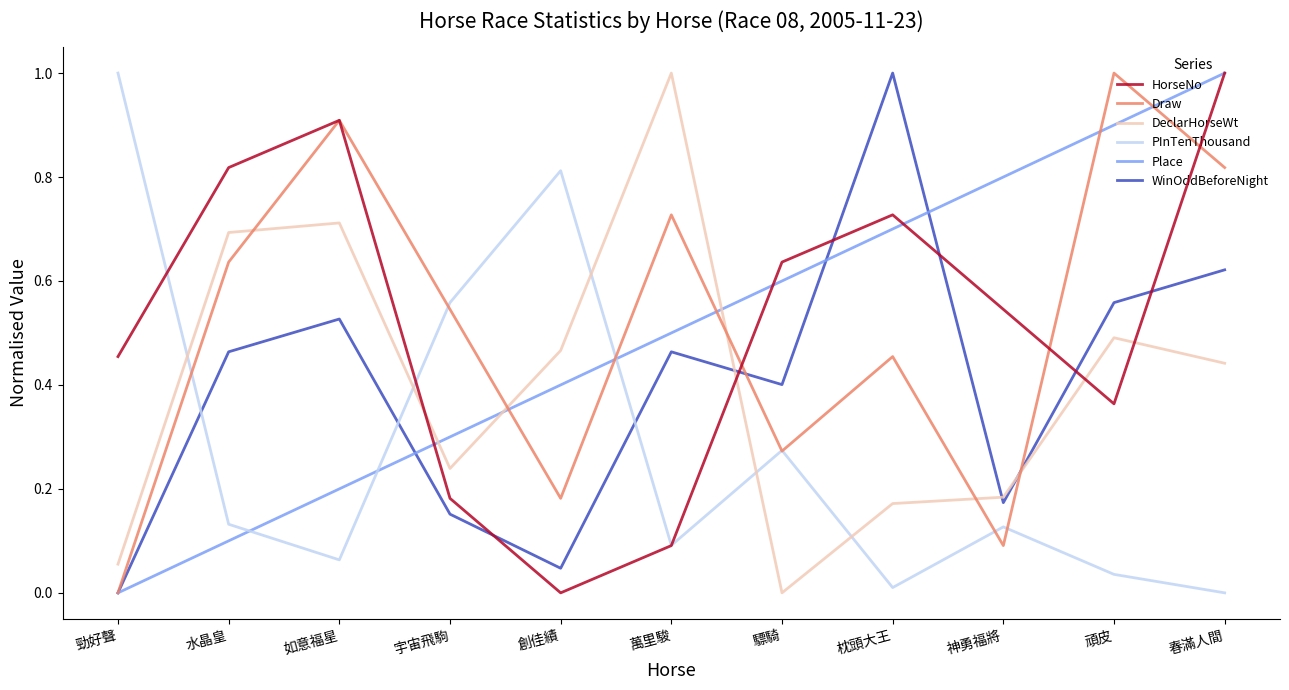

The value of DeclarHorseWt at 萬里駿 is 0.3. True or false?

False